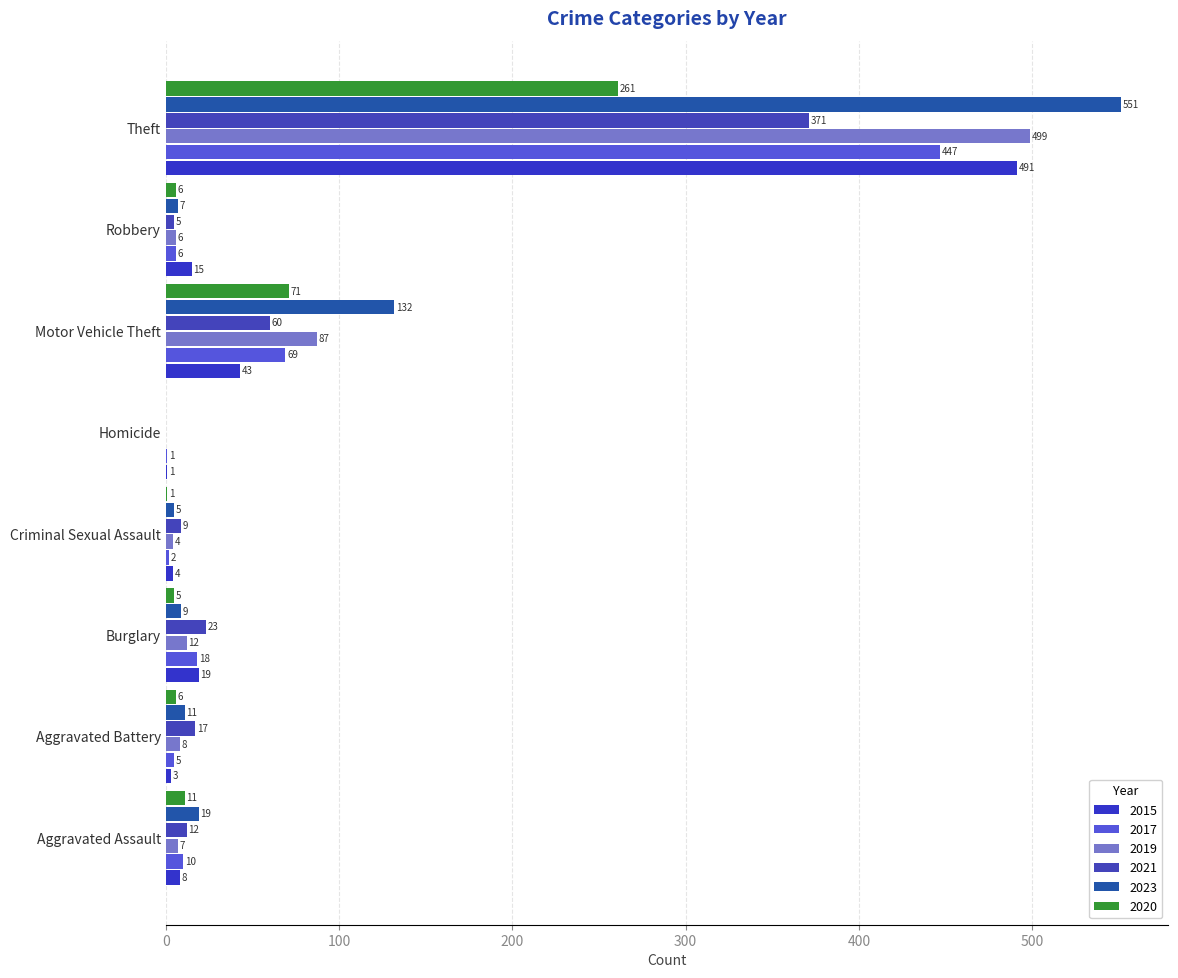

How many series are shown in this chart?

6